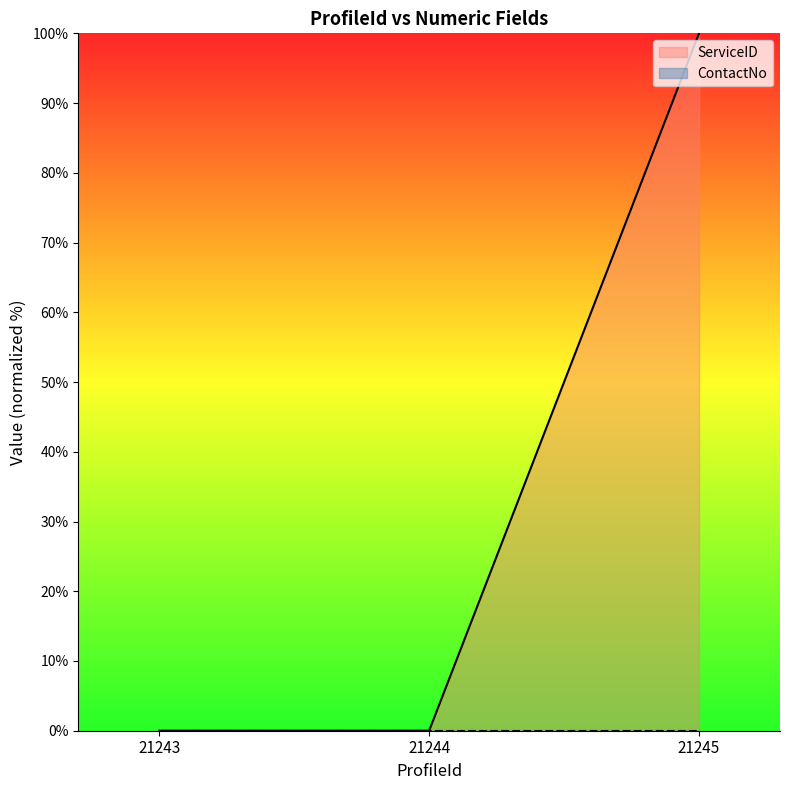

Reading left to right, what are all the values shown in this chart?

0.0	0.0	100.0